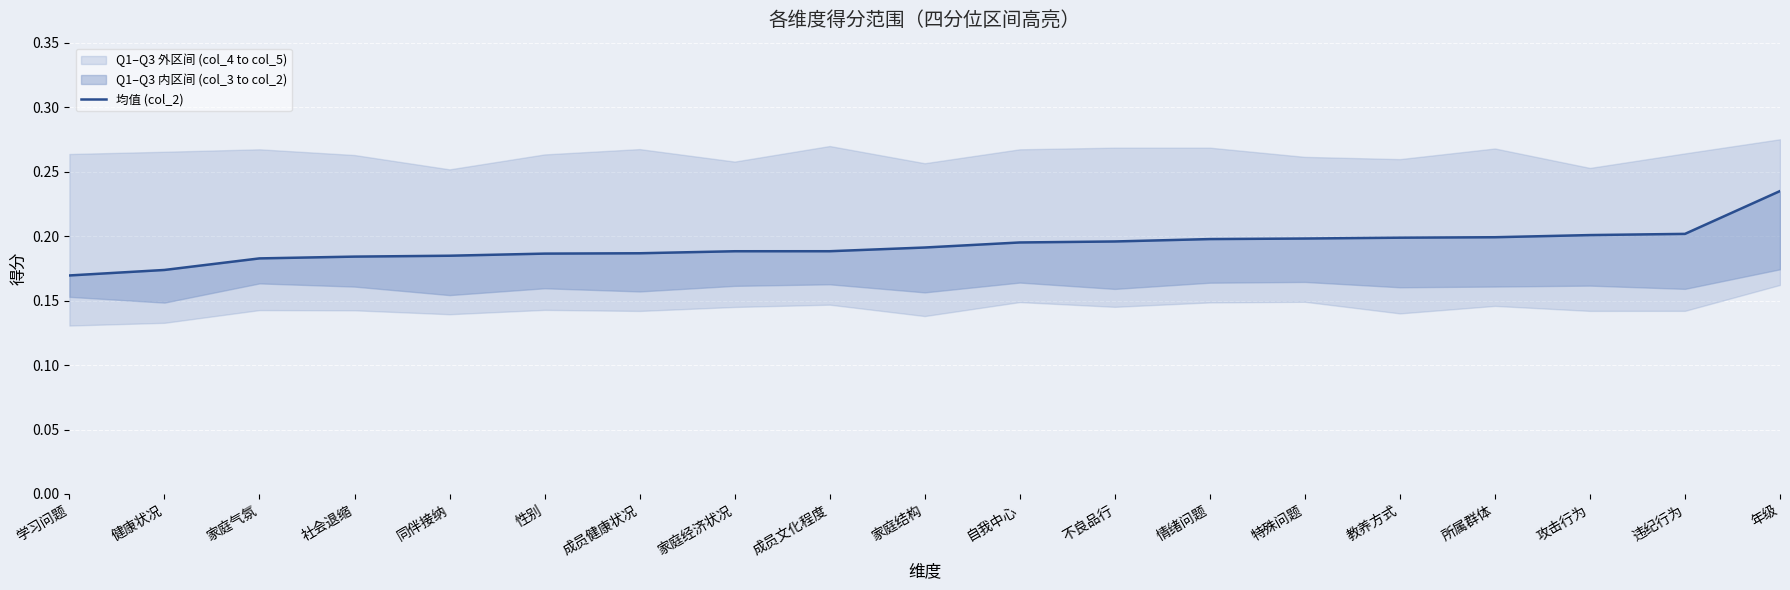

What is the sum of all values?

3.7